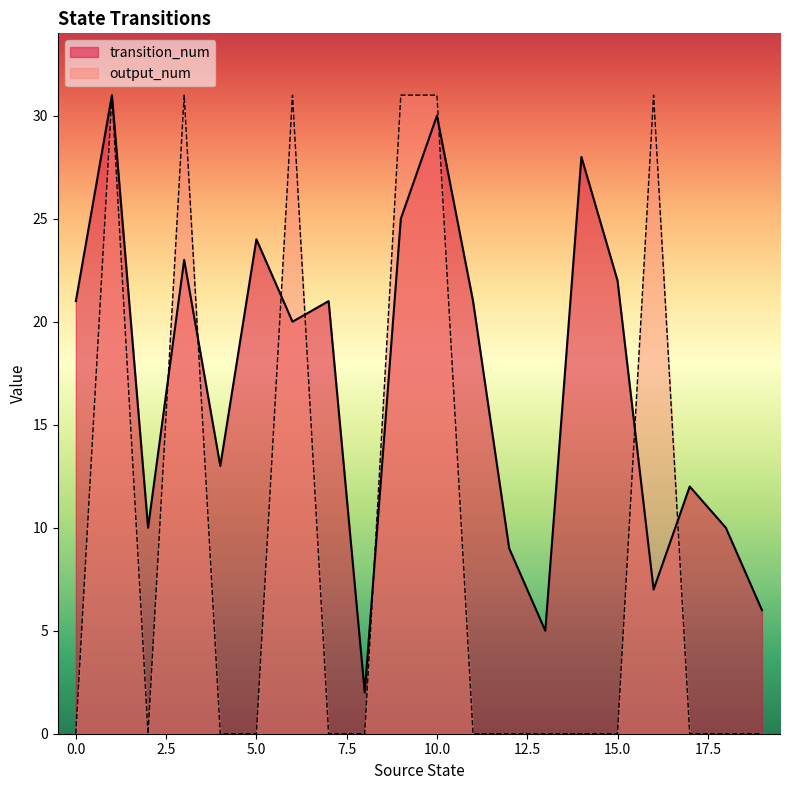

What is the difference between the highest and lowest values at 9?

6